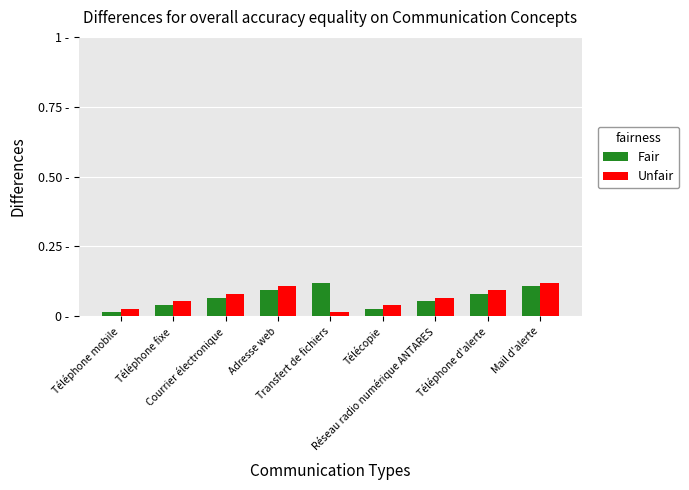

Does the chart contain any negative values?

No